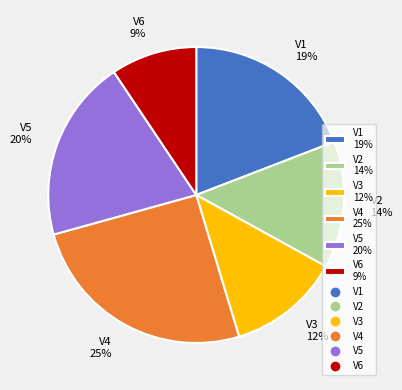

Which has a higher value, V6 9% or V5 20%?

V5 20%